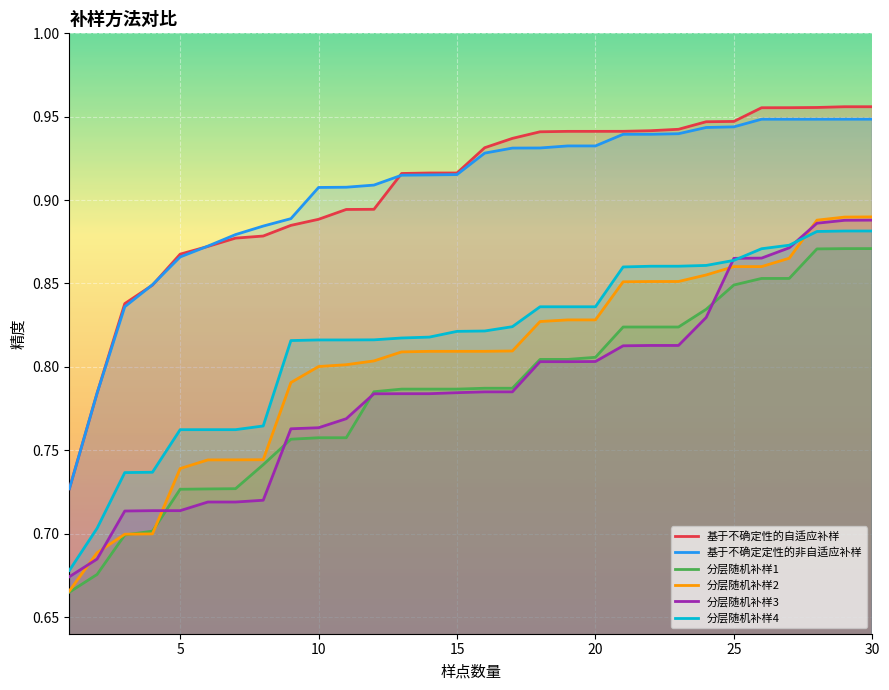

True or false: 分层随机补样1 and 分层随机补样4 intersect in this chart.

False